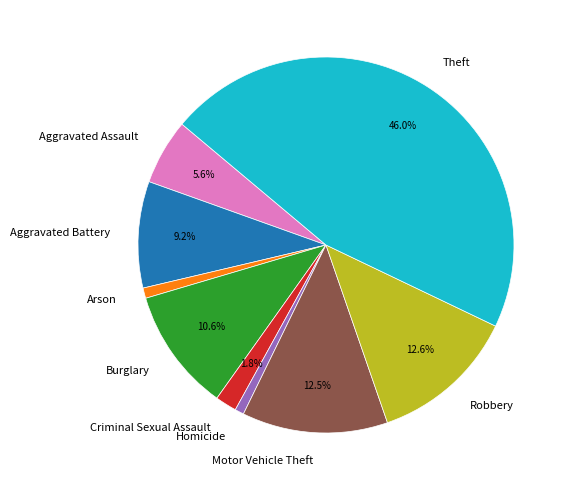

What percentage is the Theft slice, to the nearest percent?

46%